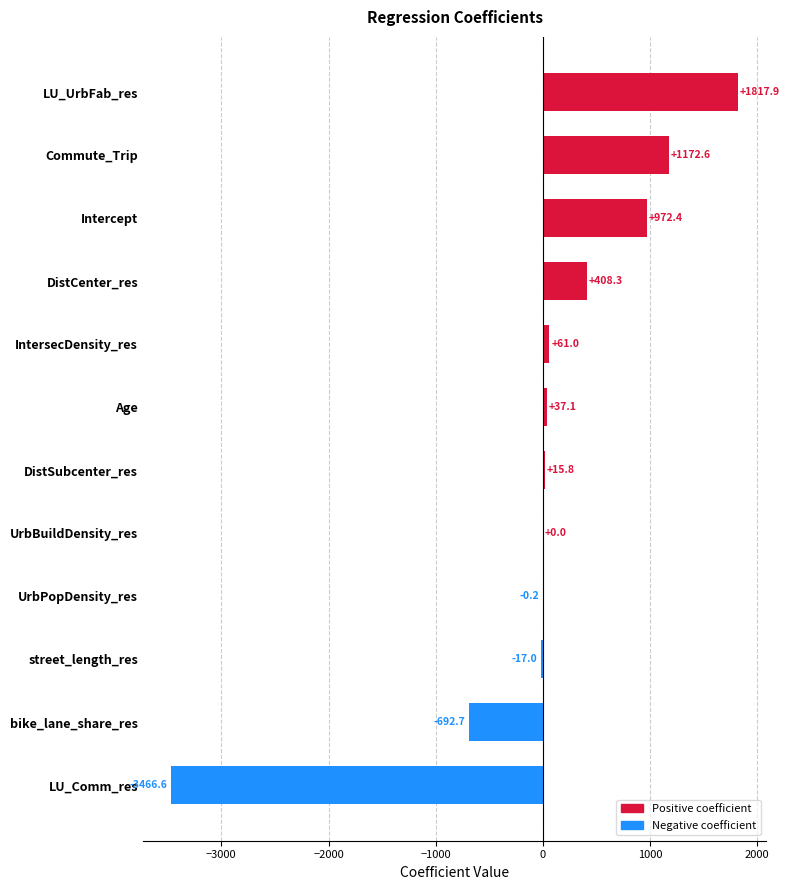

Are the bars grouped side by side (vs. stacked)?

No